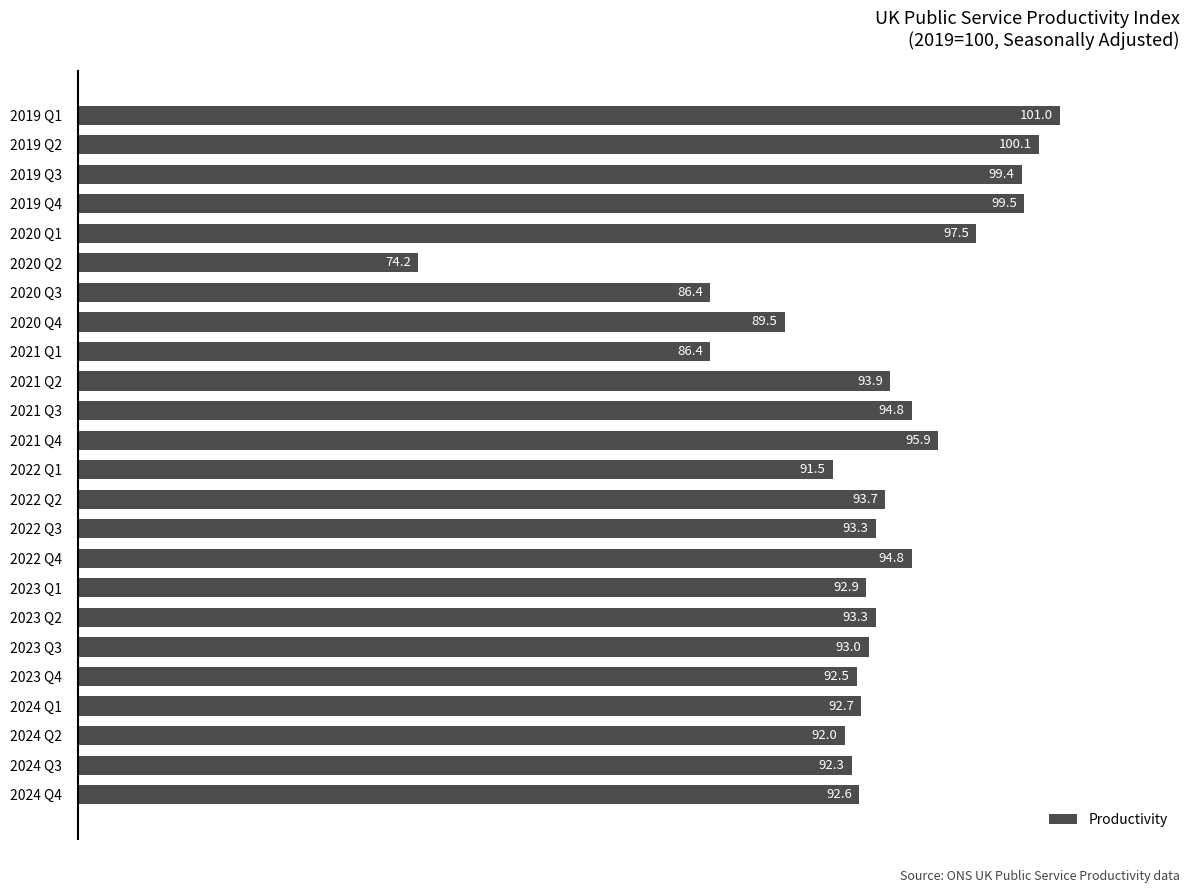

What is the difference between the values at 2024 Q1 and 2020 Q4?

3.2